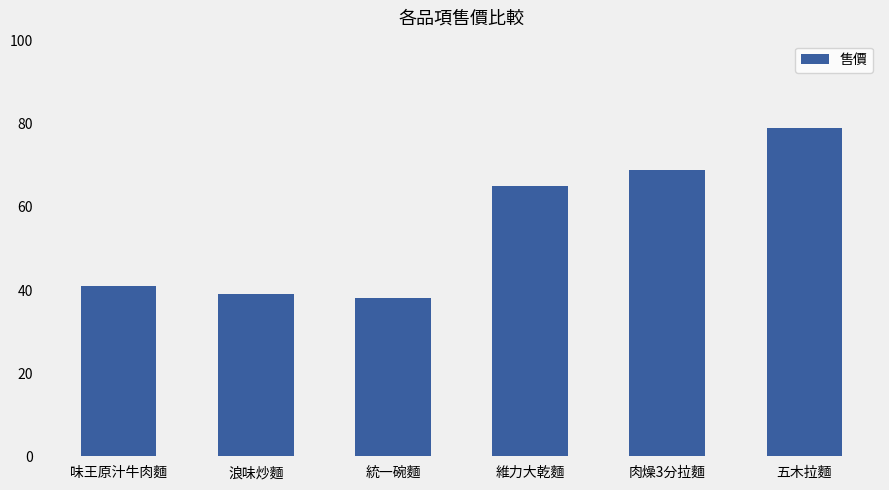

Are the bars horizontal?

No